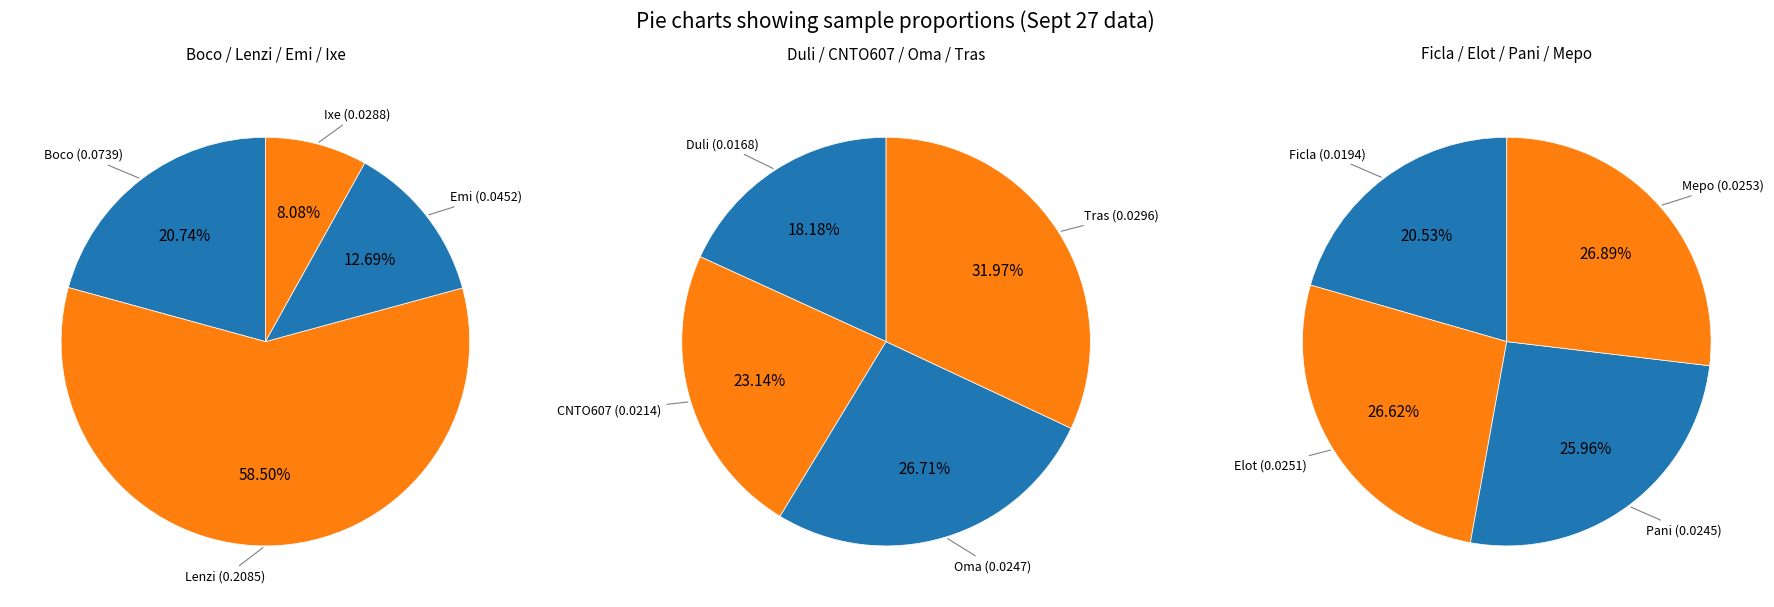

How many slices are in this pie chart?

12